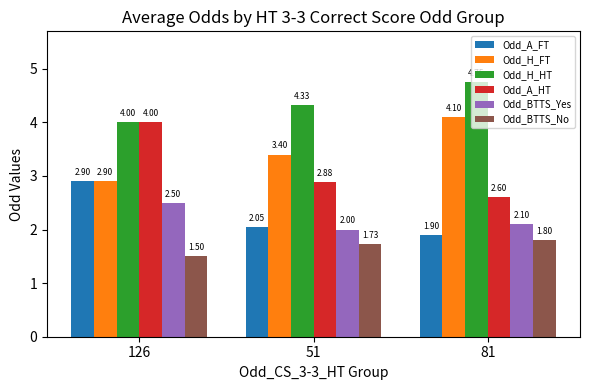

Rank the series at 81 from lowest to highest value.

Odd_BTTS_No, Odd_A_FT, Odd_BTTS_Yes, Odd_A_HT, Odd_H_FT, Odd_H_HT